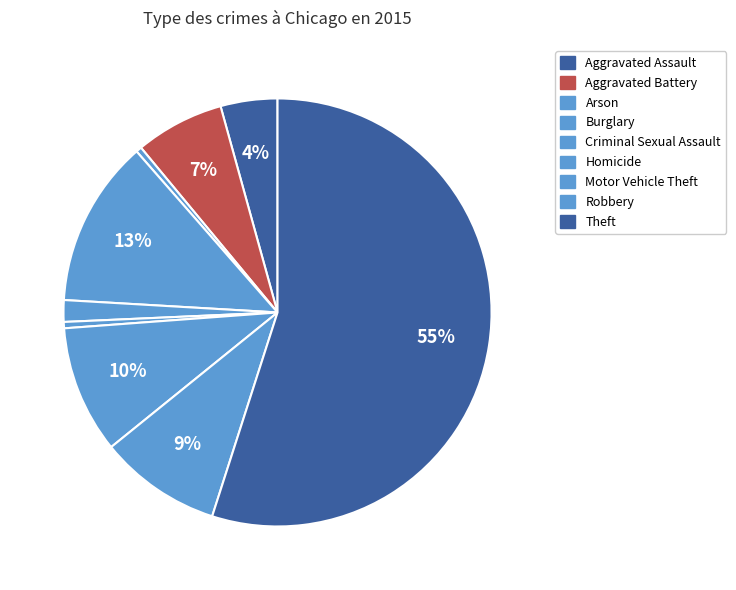

Does Theft account for over 50% of the chart?

Yes